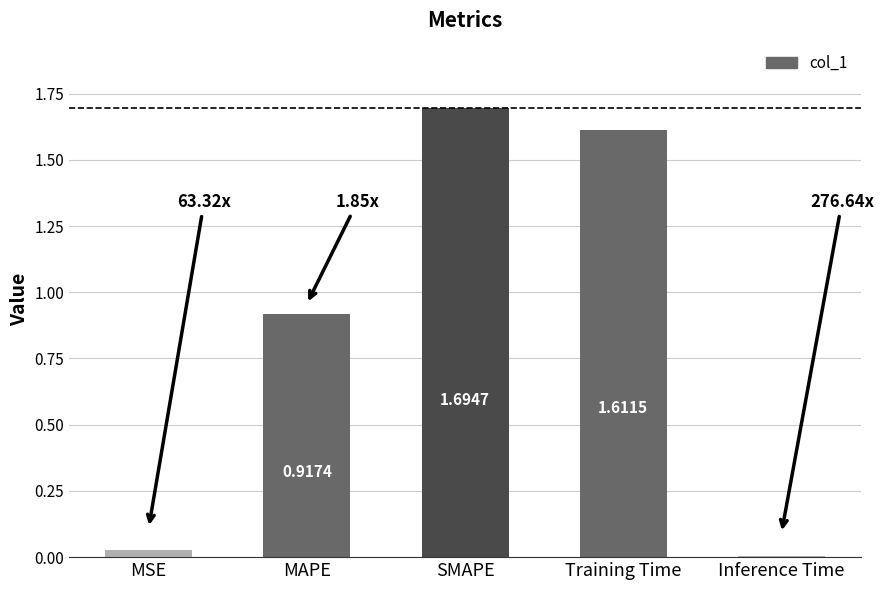

What is the change in value from MSE to Training Time?

+1.6